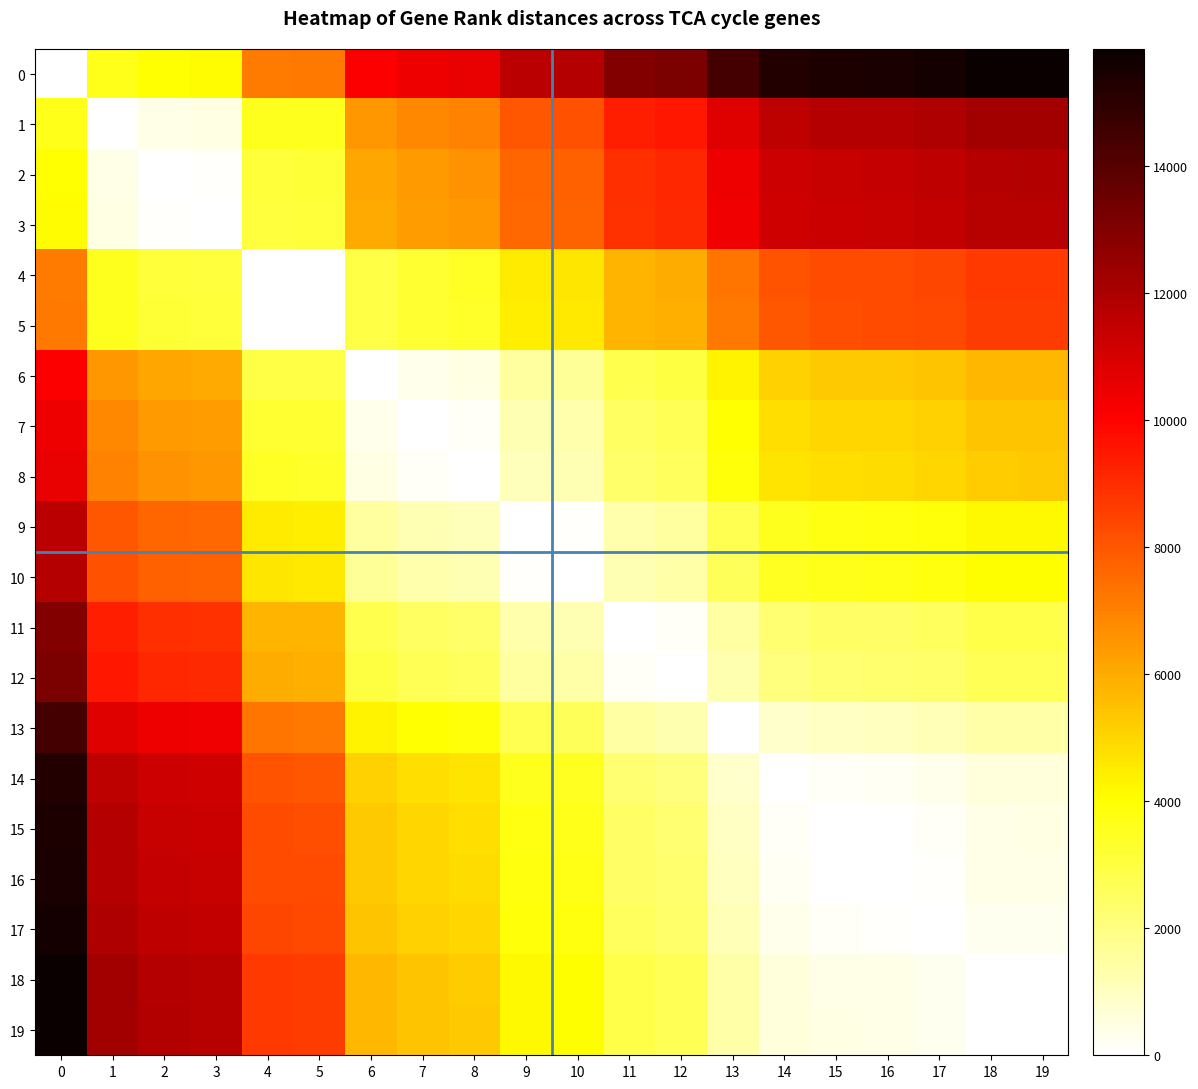

Reading left to right, what are all the values shown in this chart?

0: 0=0	1=3628	2=4014	3=4095	4=7158	5=7205	6=10123	7=10437	8=10580	9=11661	10=11772	11=12969	12=13147	13=14433	14=15249	15=15398	16=15438	17=15560	18=15831	19=15846
1: 0=3628	1=0	2=386	3=467	4=3530	5=3577	6=6495	7=6809	8=6952	9=8033	10=8144	11=9341	12=9519	13=10805	14=11621	15=11770	16=11810	17=11932	18=12203	19=12218
2: 0=4014	1=386	2=0	3=81	4=3144	5=3191	6=6109	7=6423	8=6566	9=7647	10=7758	11=8955	12=9133	13=10419	14=11235	15=11384	16=11424	17=11546	18=11817	19=11832
3: 0=4095	1=467	2=81	3=0	4=3063	5=3110	6=6028	7=6342	8=6485	9=7566	10=7677	11=8874	12=9052	13=10338	14=11154	15=11303	16=11343	17=11465	18=11736	19=11751
4: 0=7158	1=3530	2=3144	3=3063	4=0	5=47	6=2965	7=3279	8=3422	9=4503	10=4614	11=5811	12=5989	13=7275	14=8091	15=8240	16=8280	17=8402	18=8673	19=8688
5: 0=7205	1=3577	2=3191	3=3110	4=47	5=0	6=2918	7=3232	8=3375	9=4456	10=4567	11=5764	12=5942	13=7228	14=8044	15=8193	16=8233	17=8355	18=8626	19=8641
6: 0=10123	1=6495	2=6109	3=6028	4=2965	5=2918	6=0	7=314	8=457	9=1538	10=1649	11=2846	12=3024	13=4310	14=5126	15=5275	16=5315	17=5437	18=5708	19=5723
7: 0=10437	1=6809	2=6423	3=6342	4=3279	5=3232	6=314	7=0	8=143	9=1224	10=1335	11=2532	12=2710	13=3996	14=4812	15=4961	16=5001	17=5123	18=5394	19=5409
8: 0=10580	1=6952	2=6566	3=6485	4=3422	5=3375	6=457	7=143	8=0	9=1081	10=1192	11=2389	12=2567	13=3853	14=4669	15=4818	16=4858	17=4980	18=5251	19=5266
9: 0=11661	1=8033	2=7647	3=7566	4=4503	5=4456	6=1538	7=1224	8=1081	9=0	10=111	11=1308	12=1486	13=2772	14=3588	15=3737	16=3777	17=3899	18=4170	19=4185
10: 0=11772	1=8144	2=7758	3=7677	4=4614	5=4567	6=1649	7=1335	8=1192	9=111	10=0	11=1197	12=1375	13=2661	14=3477	15=3626	16=3666	17=3788	18=4059	19=4074
11: 0=12969	1=9341	2=8955	3=8874	4=5811	5=5764	6=2846	7=2532	8=2389	9=1308	10=1197	11=0	12=178	13=1464	14=2280	15=2429	16=2469	17=2591	18=2862	19=2877
12: 0=13147	1=9519	2=9133	3=9052	4=5989	5=5942	6=3024	7=2710	8=2567	9=1486	10=1375	11=178	12=0	13=1286	14=2102	15=2251	16=2291	17=2413	18=2684	19=2699
13: 0=14433	1=10805	2=10419	3=10338	4=7275	5=7228	6=4310	7=3996	8=3853	9=2772	10=2661	11=1464	12=1286	13=0	14=816	15=965	16=1005	17=1127	18=1398	19=1413
14: 0=15249	1=11621	2=11235	3=11154	4=8091	5=8044	6=5126	7=4812	8=4669	9=3588	10=3477	11=2280	12=2102	13=816	14=0	15=149	16=189	17=311	18=582	19=597
15: 0=15398	1=11770	2=11384	3=11303	4=8240	5=8193	6=5275	7=4961	8=4818	9=3737	10=3626	11=2429	12=2251	13=965	14=149	15=0	16=40	17=162	18=433	19=448
16: 0=15438	1=11810	2=11424	3=11343	4=8280	5=8233	6=5315	7=5001	8=4858	9=3777	10=3666	11=2469	12=2291	13=1005	14=189	15=40	16=0	17=122	18=393	19=408
17: 0=15560	1=11932	2=11546	3=11465	4=8402	5=8355	6=5437	7=5123	8=4980	9=3899	10=3788	11=2591	12=2413	13=1127	14=311	15=162	16=122	17=0	18=271	19=286
18: 0=15831	1=12203	2=11817	3=11736	4=8673	5=8626	6=5708	7=5394	8=5251	9=4170	10=4059	11=2862	12=2684	13=1398	14=582	15=433	16=393	17=271	18=0	19=15
19: 0=15846	1=12218	2=11832	3=11751	4=8688	5=8641	6=5723	7=5409	8=5266	9=4185	10=4074	11=2877	12=2699	13=1413	14=597	15=448	16=408	17=286	18=15	19=0